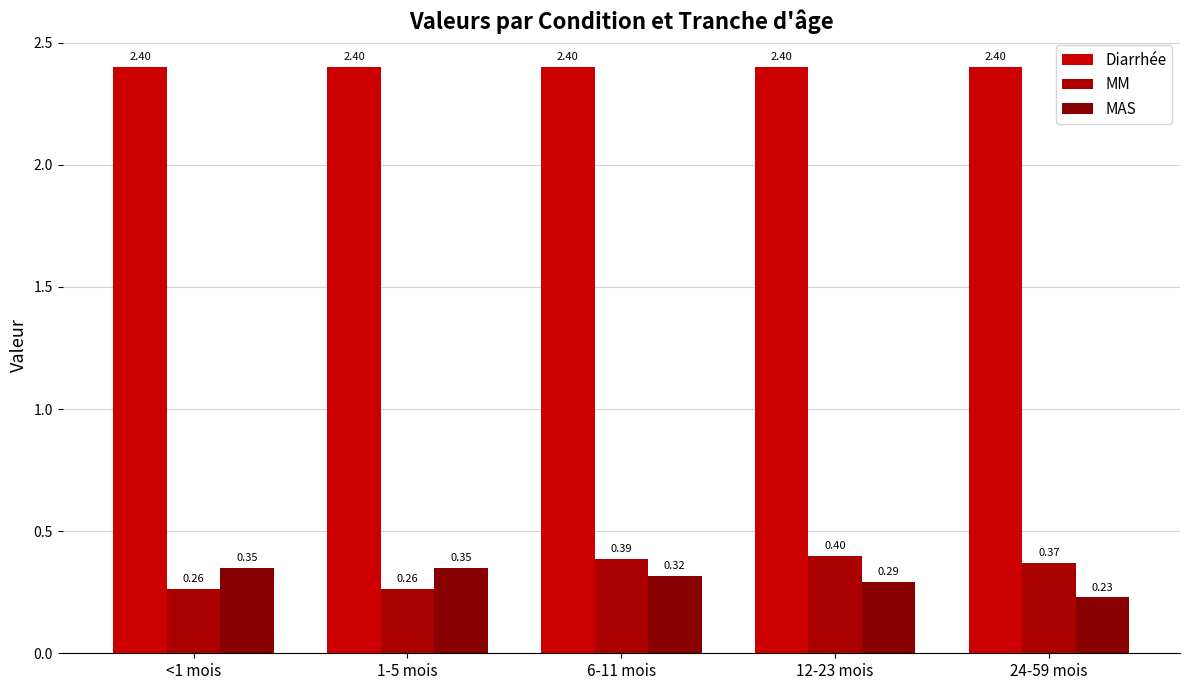

At which label is Diarrhée closest to 2?

<1 mois